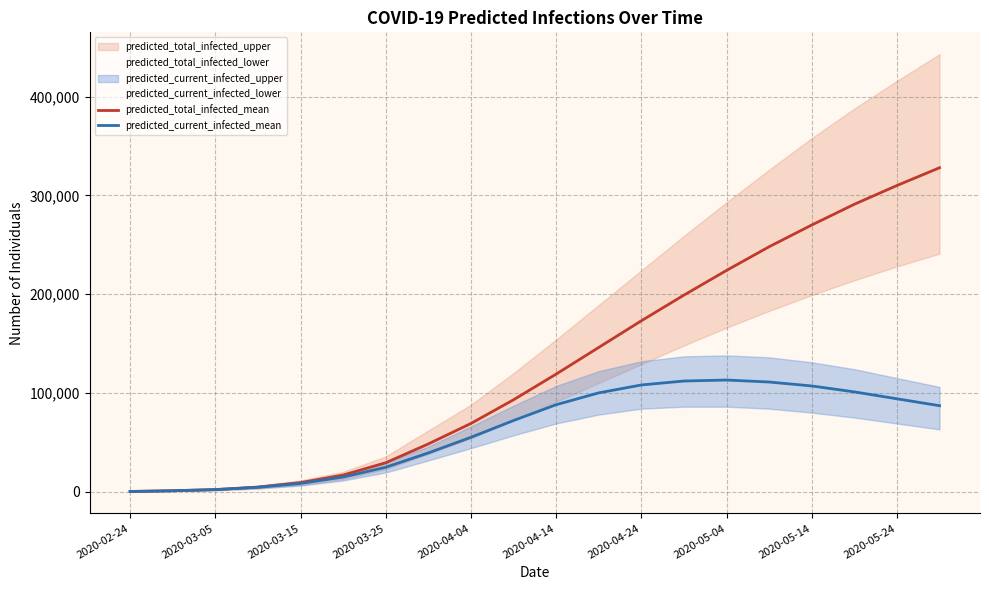

True or false: predicted_total_infected_mean has more than 1 interior local peaks.

False